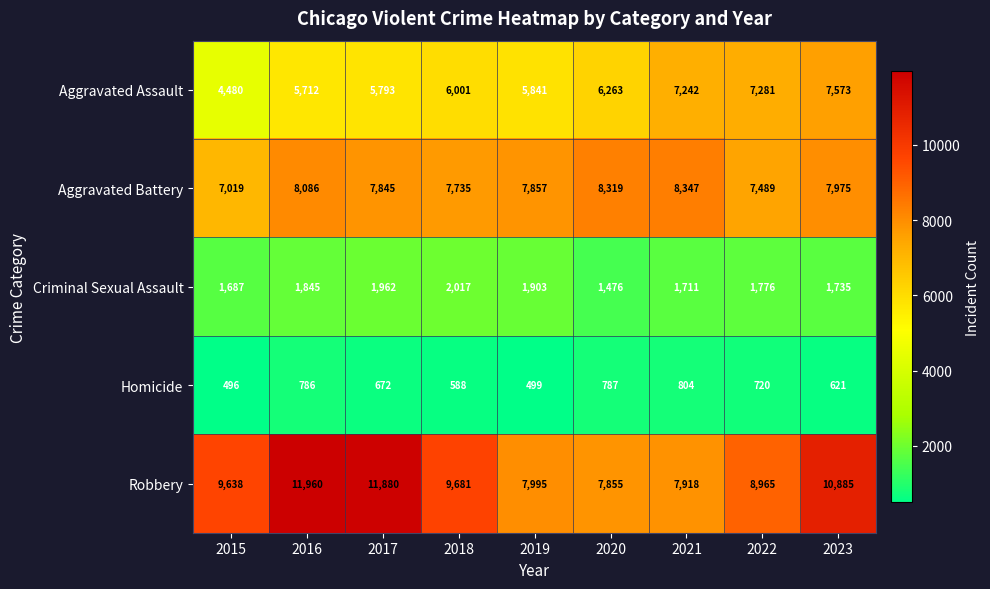

True or false: Aggravated Assault has a value of 5712 at 2016.

True